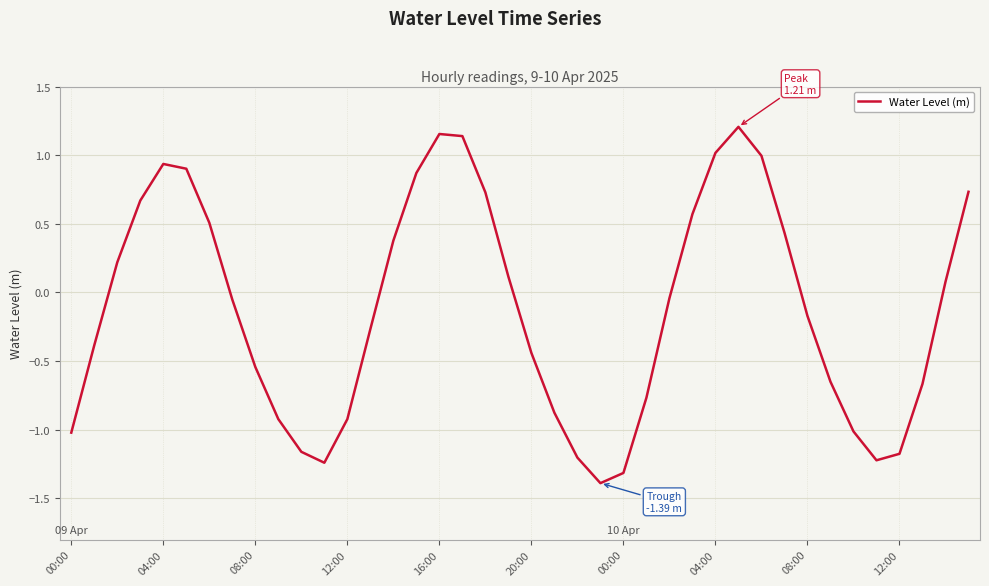

Does the chart display data point markers on the line(s)?

No